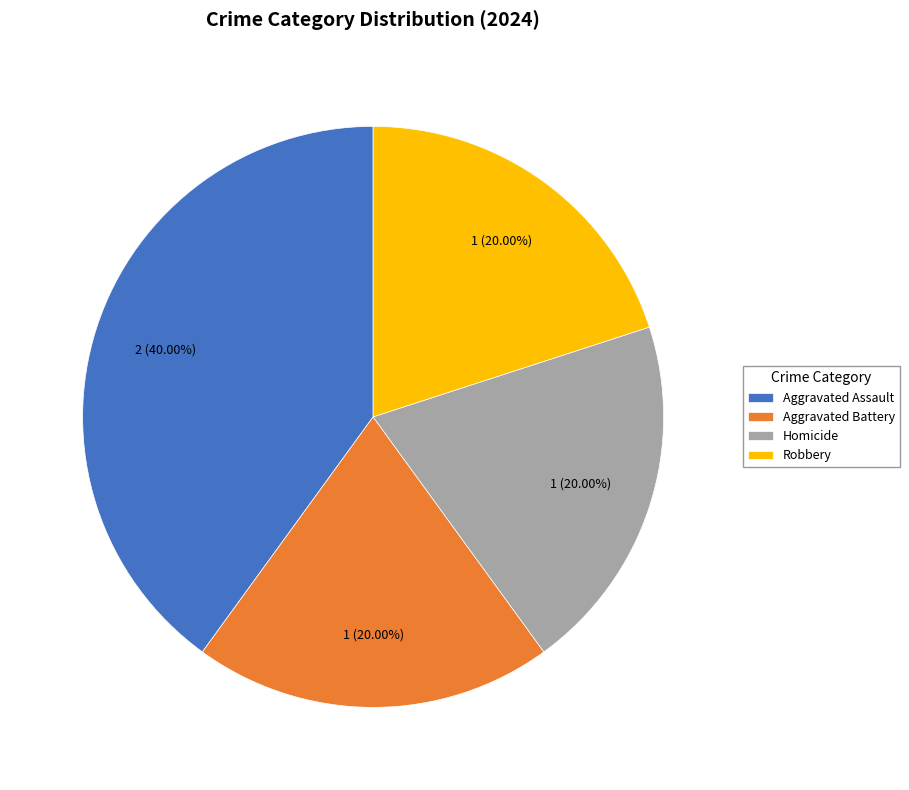

How many slices are in this pie chart?

4